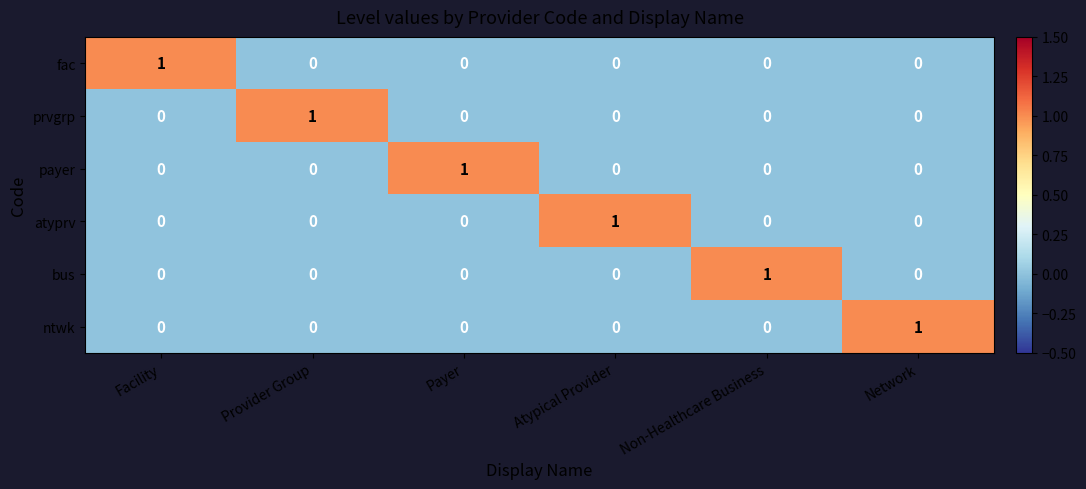

Is it true that payer equals 0 at Network?

True